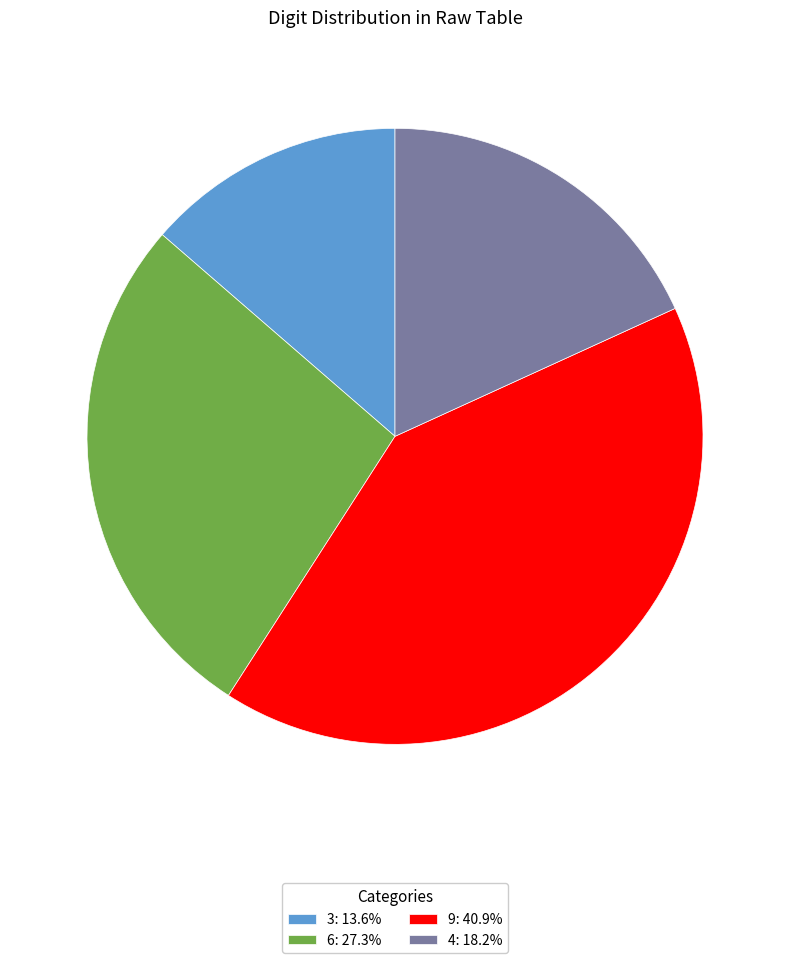

What is the ratio of the value at 4: 18.2% to the value at 6: 27.3%?

0.7